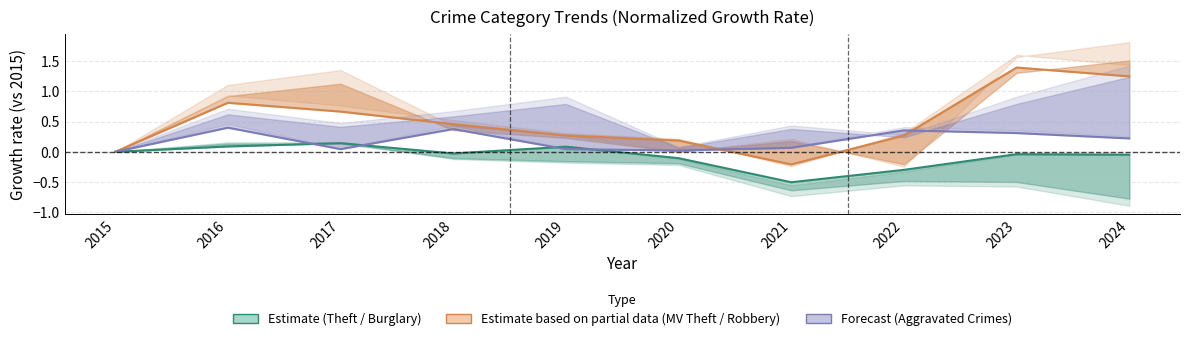

What is the total value across all series at 2016?

1.3